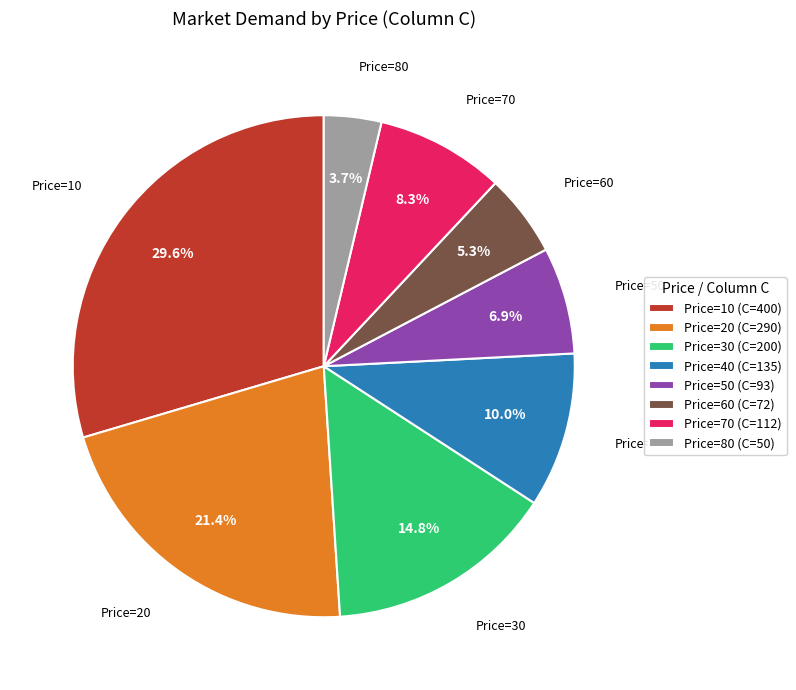

Is Price=30 the majority of the pie?

No